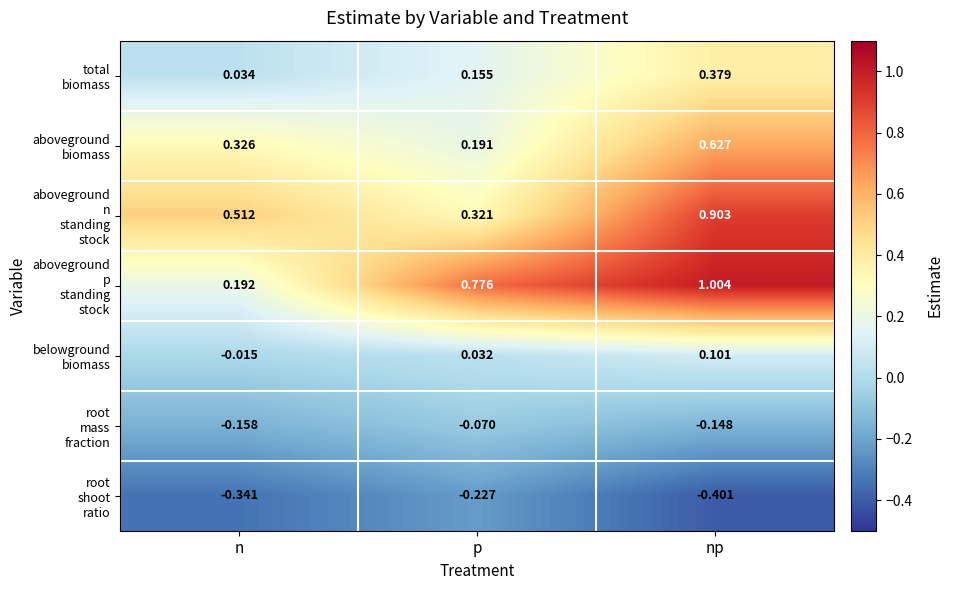

Which category has the lowest value across all series?

np